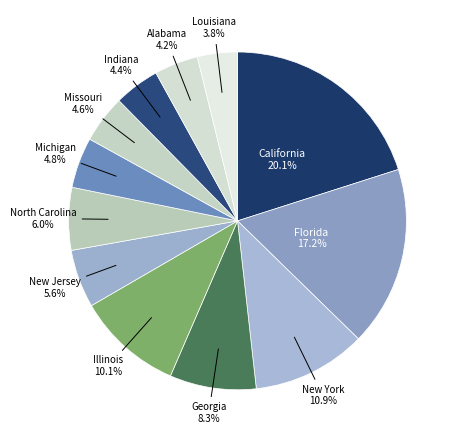

How many slices are in this pie chart?

12